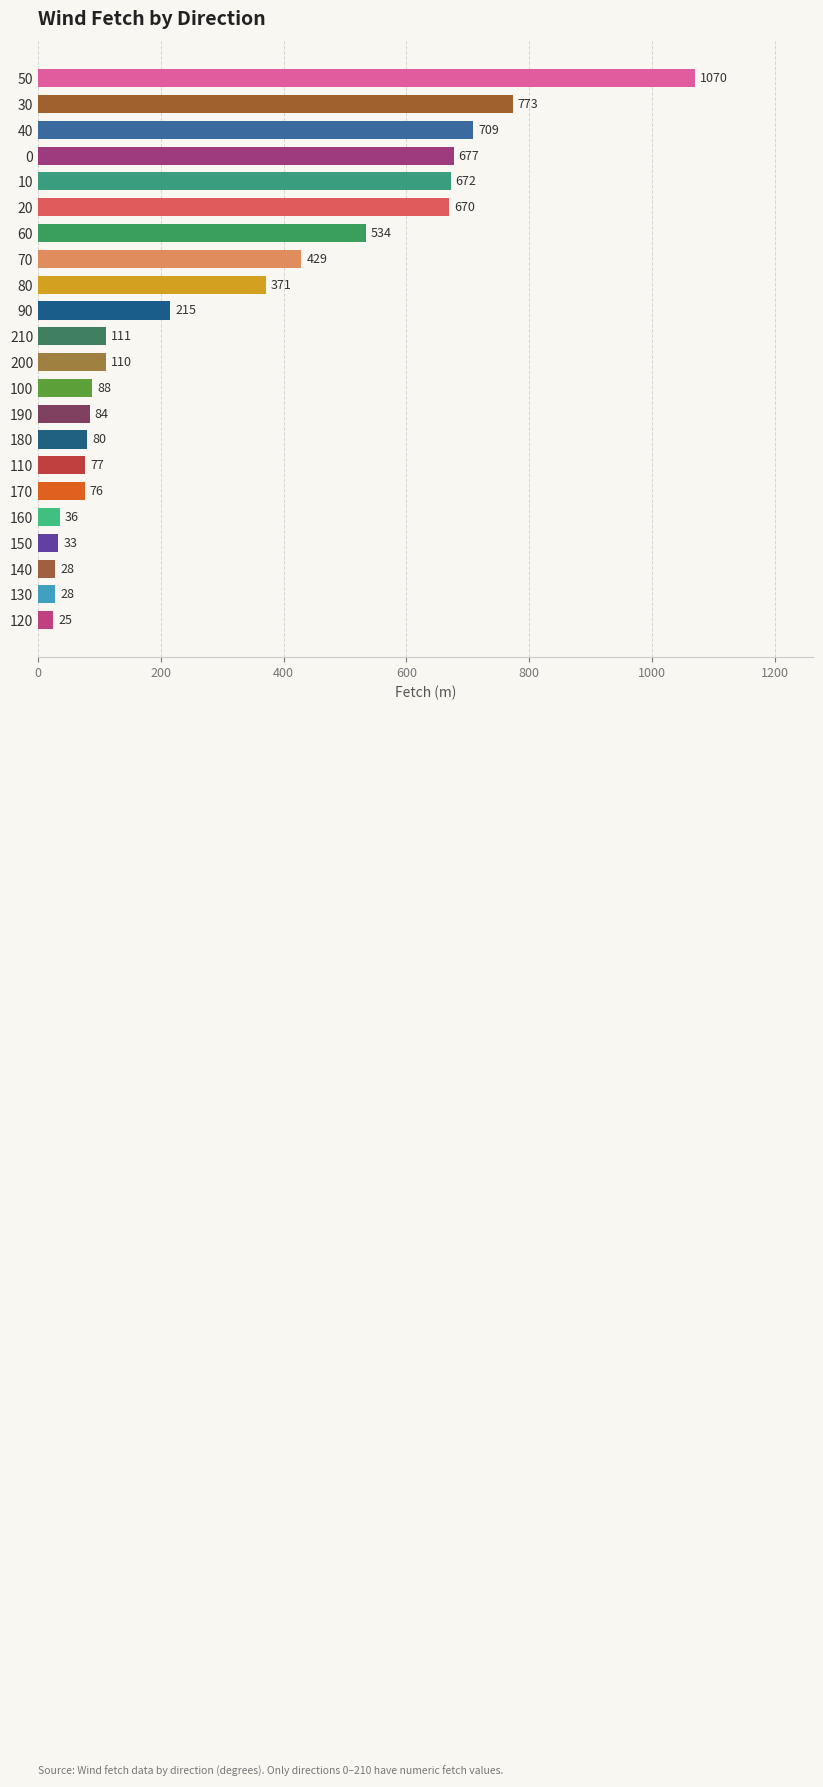

Count the number of categories in the chart.

22